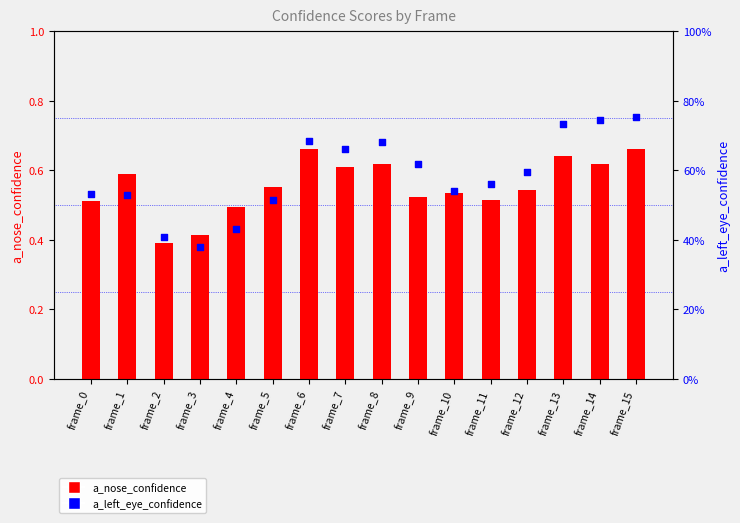

Which series has the widest spread of Y values?

a_left_eye_confidence